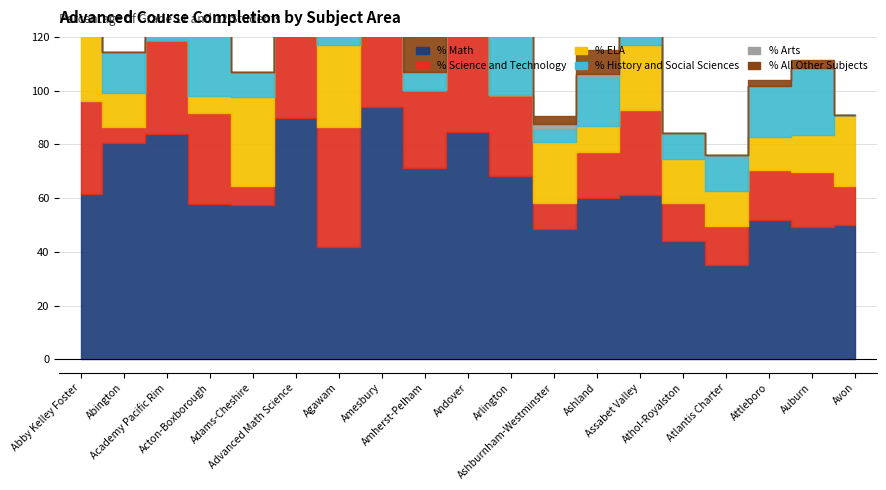

What is the difference between the second highest and second lowest values in the % ELA series?

34.3